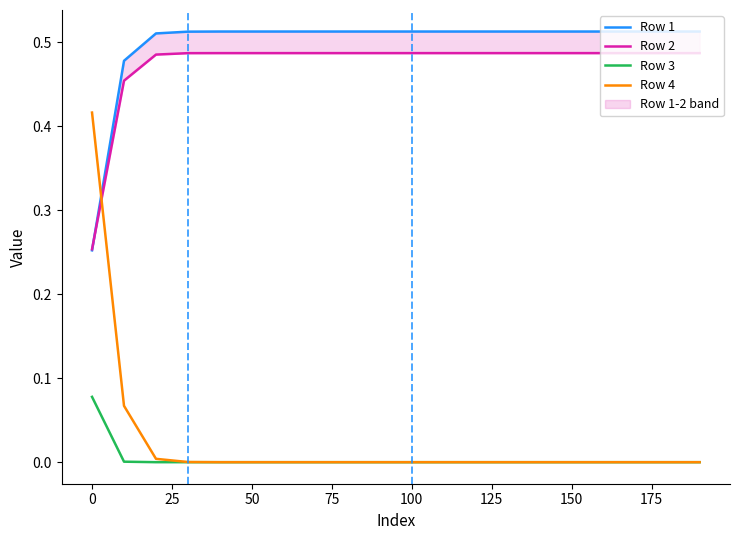

What is the total value across all series at 125?

1.0